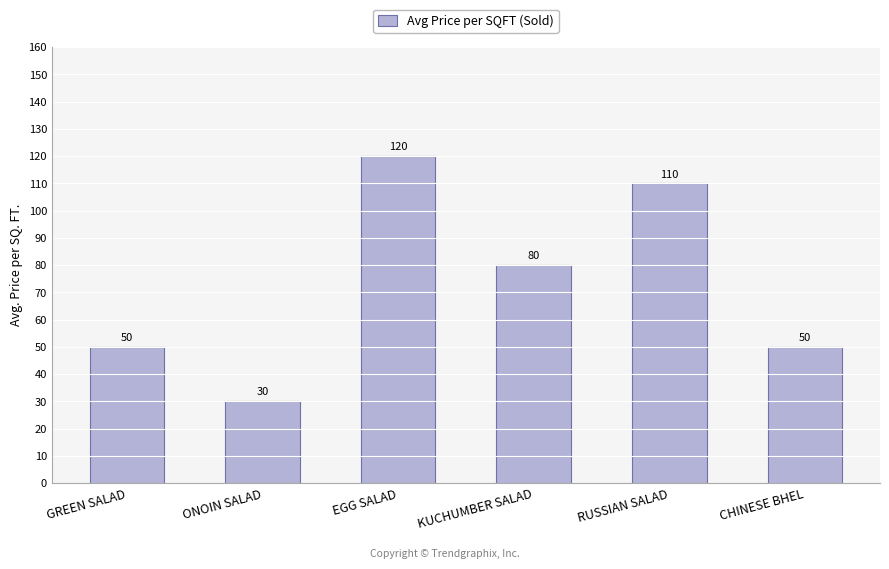

What is the ratio of the value at CHINESE BHEL to the value at RUSSIAN SALAD?

0.5